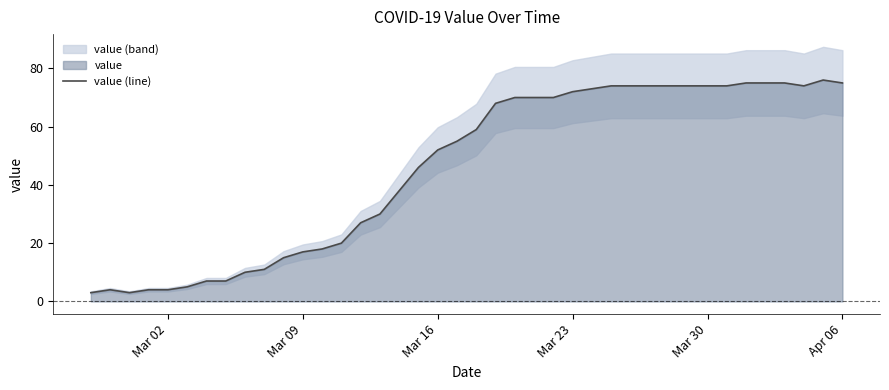

What is the lowest value of the value (line) series?

3